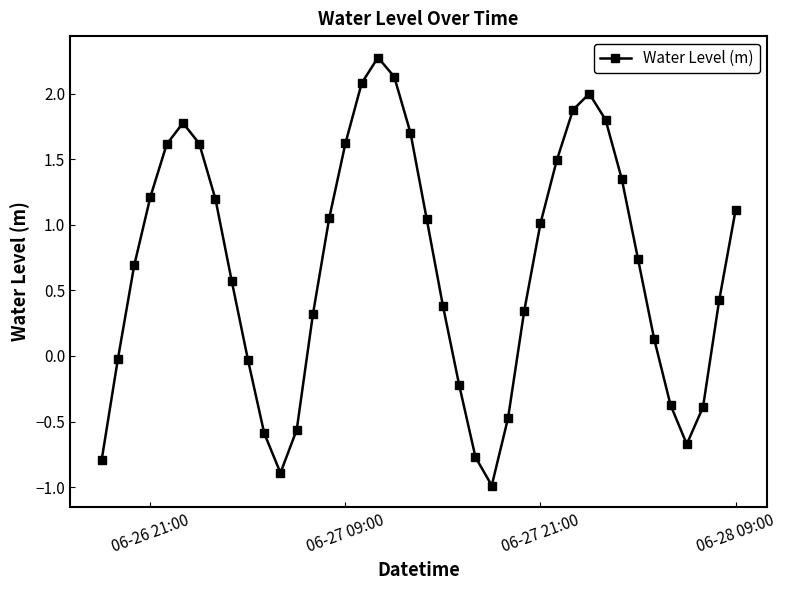

Count the number of data series in this chart.

1